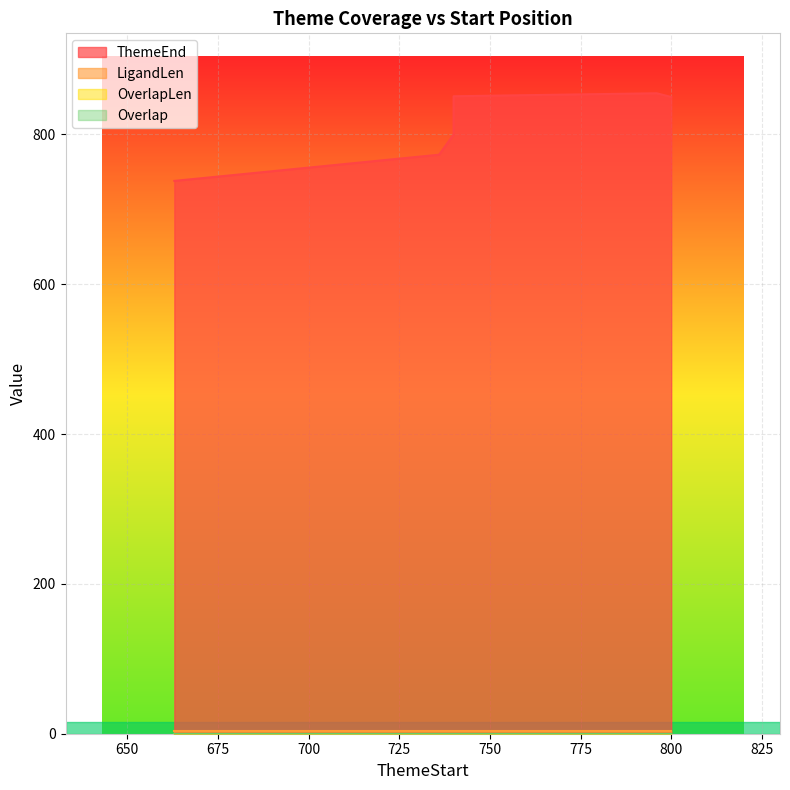

Which series changed the most between 736 and 740?

ThemeEnd